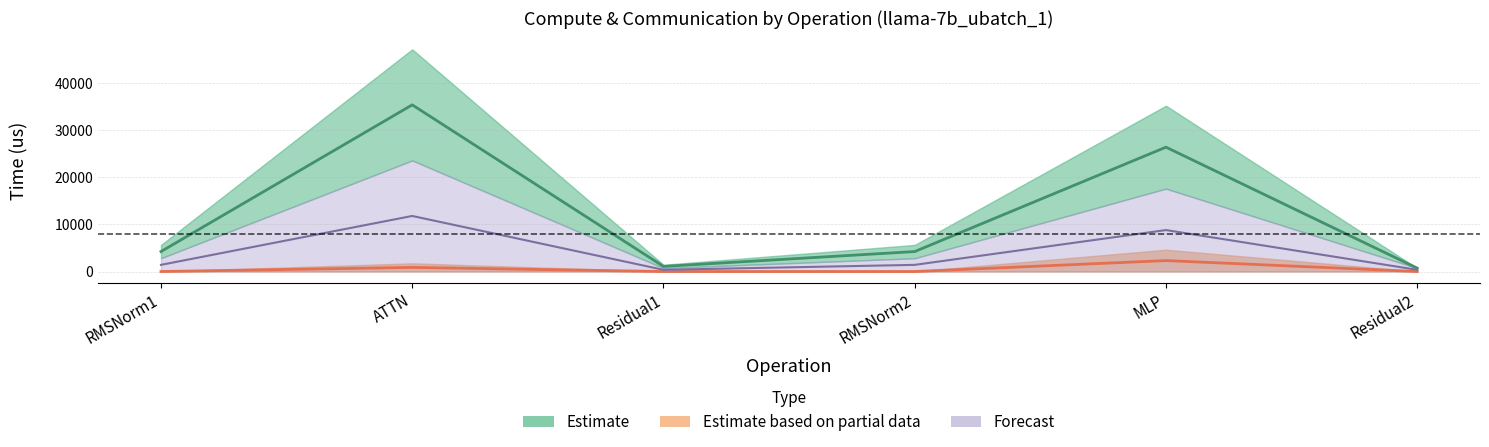

List the labels in order of wg exposed comm value, largest first.

MLP, ATTN, RMSNorm1, Residual1, RMSNorm2, Residual2